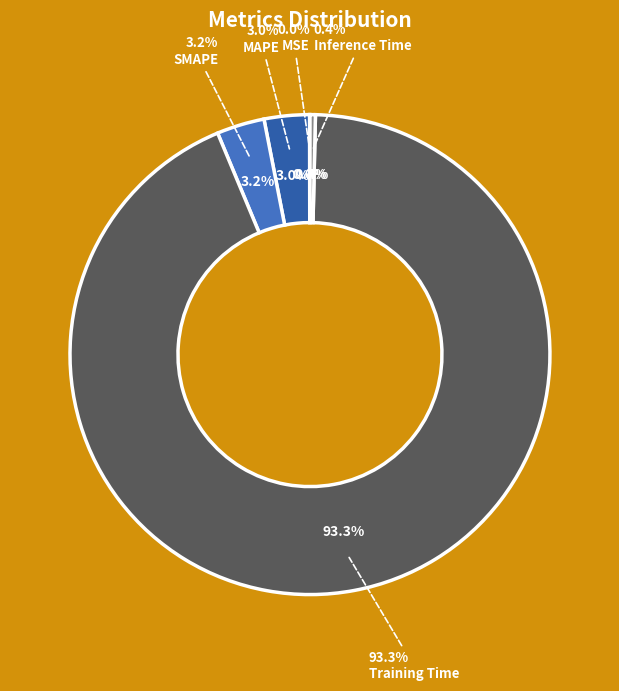

Is there a majority slice in this chart?

Yes